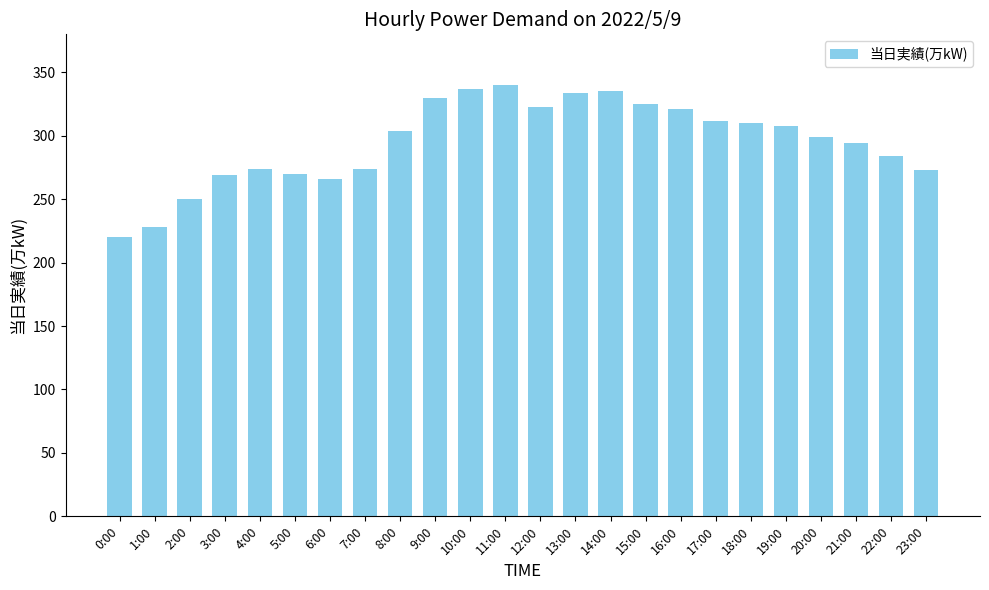

What is the label of the 22nd bar from the left?

21:00